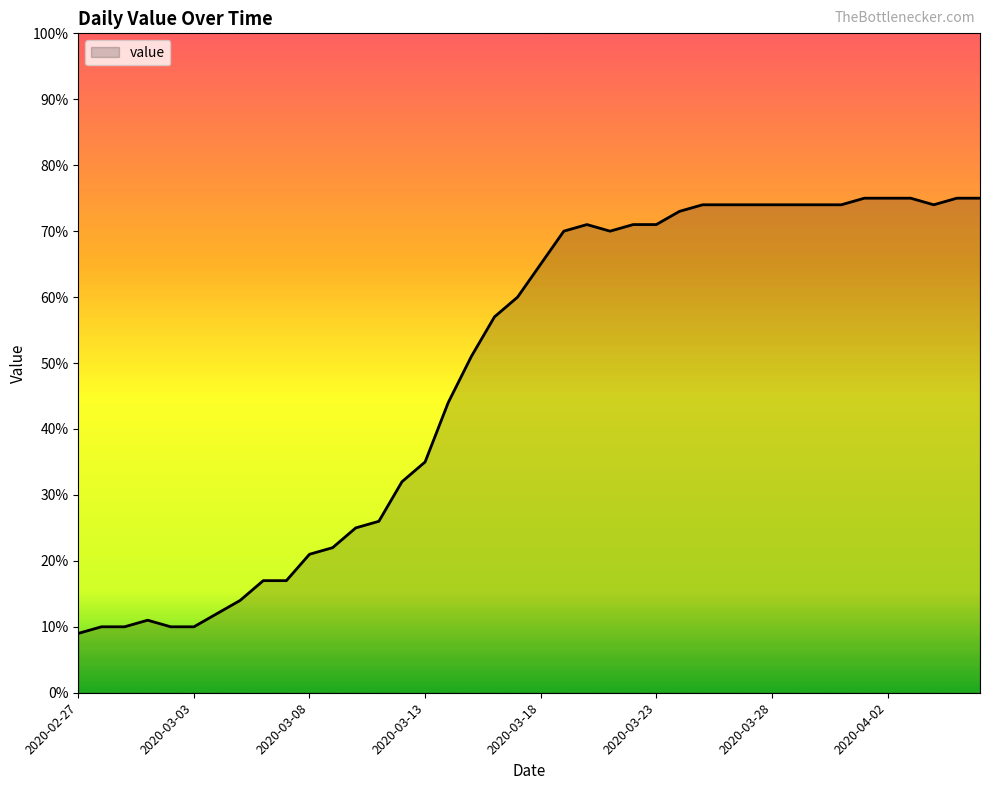

What is the smallest value displayed?

9